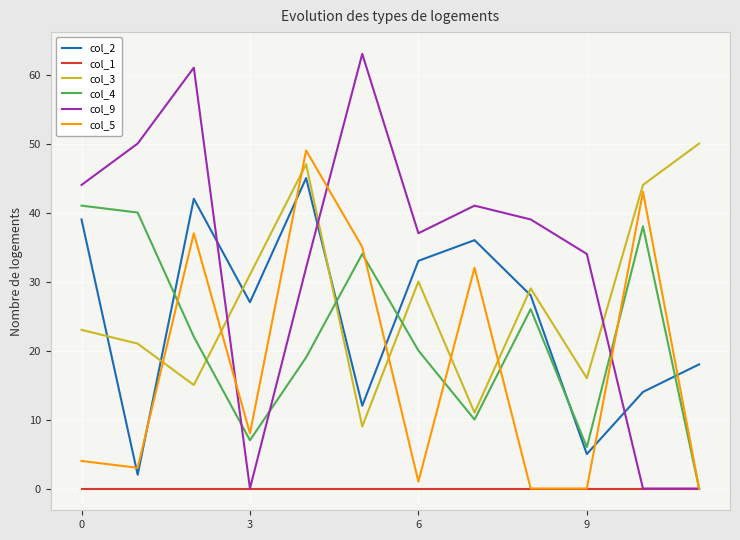

Which series has the widest spread of values?

col_9